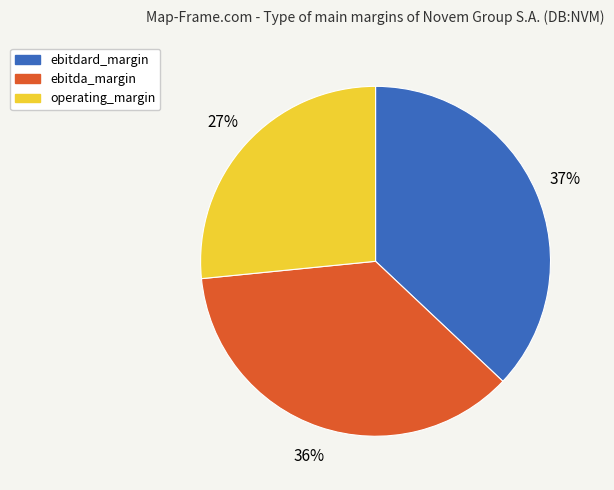

The operating_margin slice represents 27% of the pie. True or false?

True